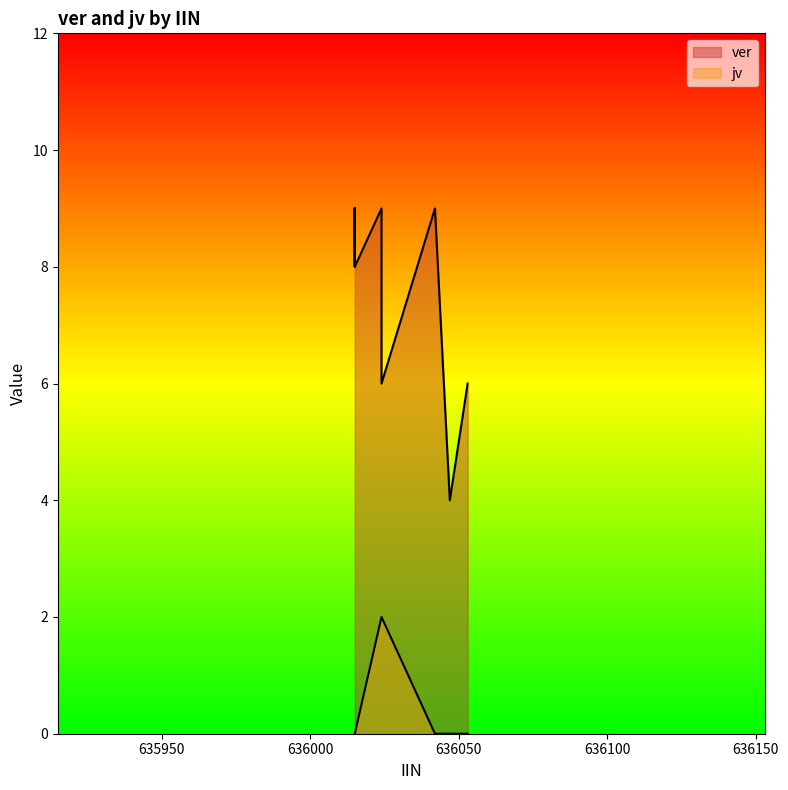

List the series in order of their overall mean, highest first.

ver, jv